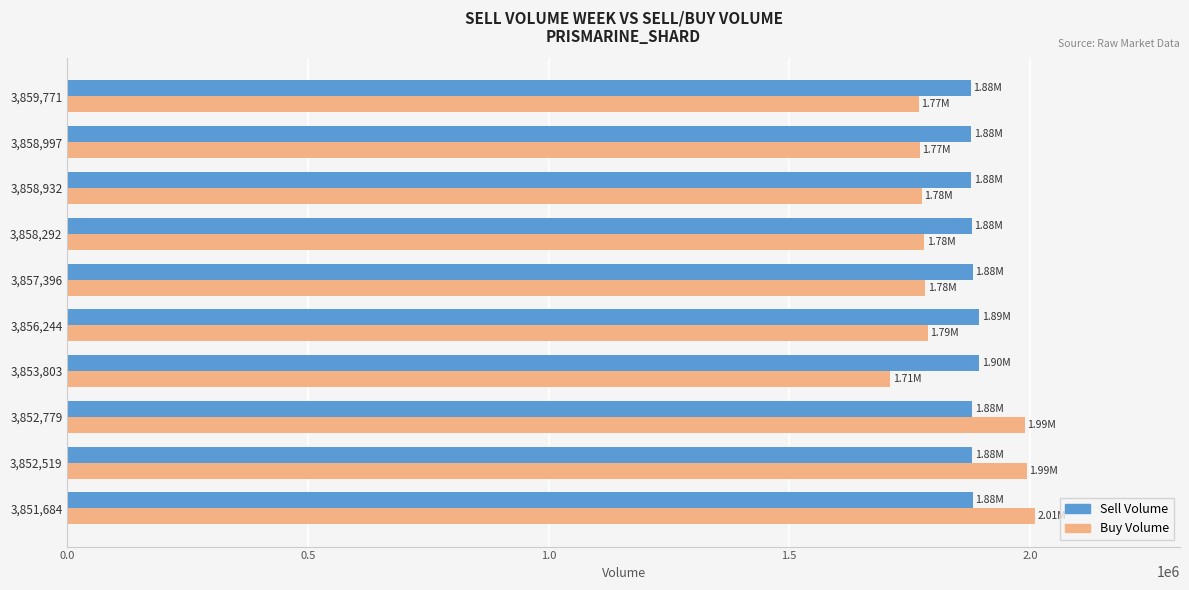

How many values in the Buy Volume series are below 1782540?

5